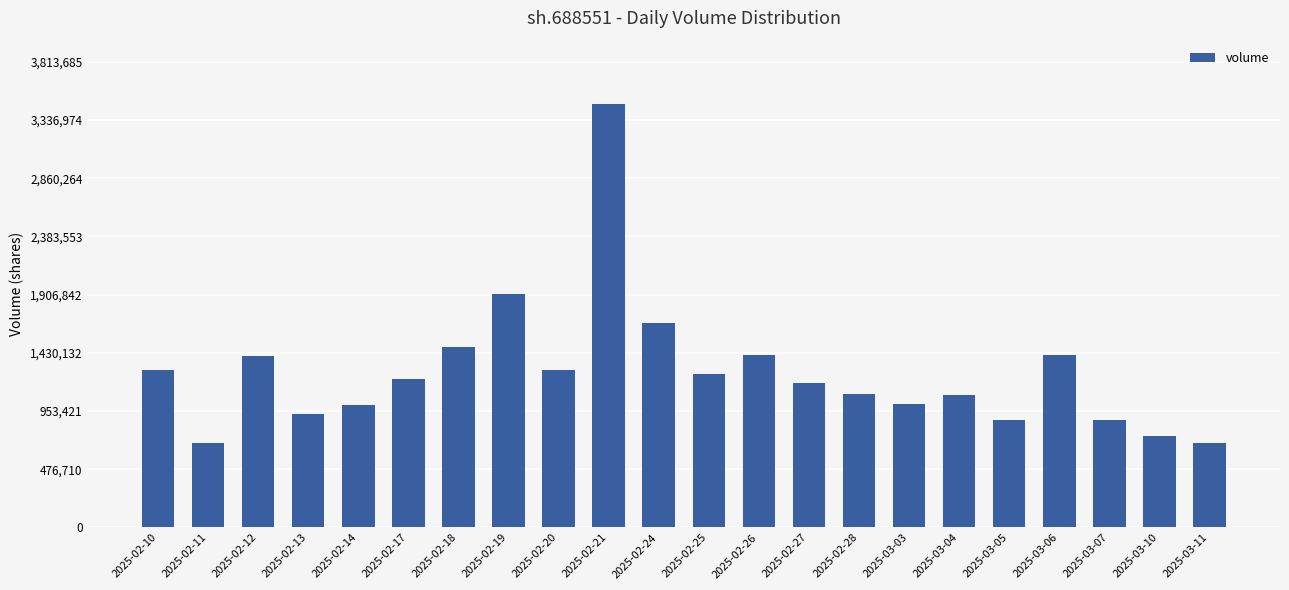

Between 2025-02-20 and 2025-02-18, which is larger?

2025-02-18